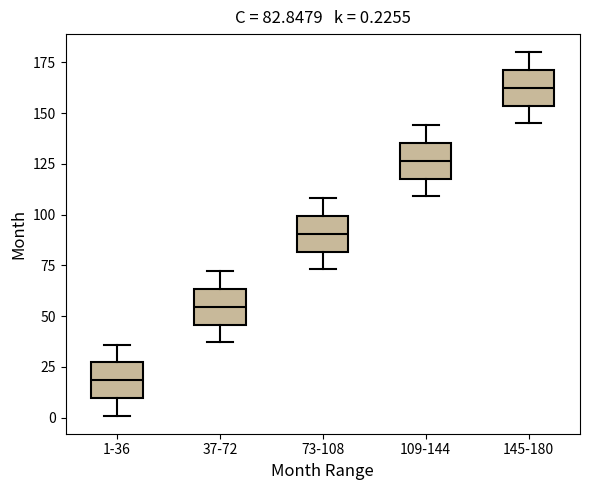

Which box's median line is the highest?

145-180